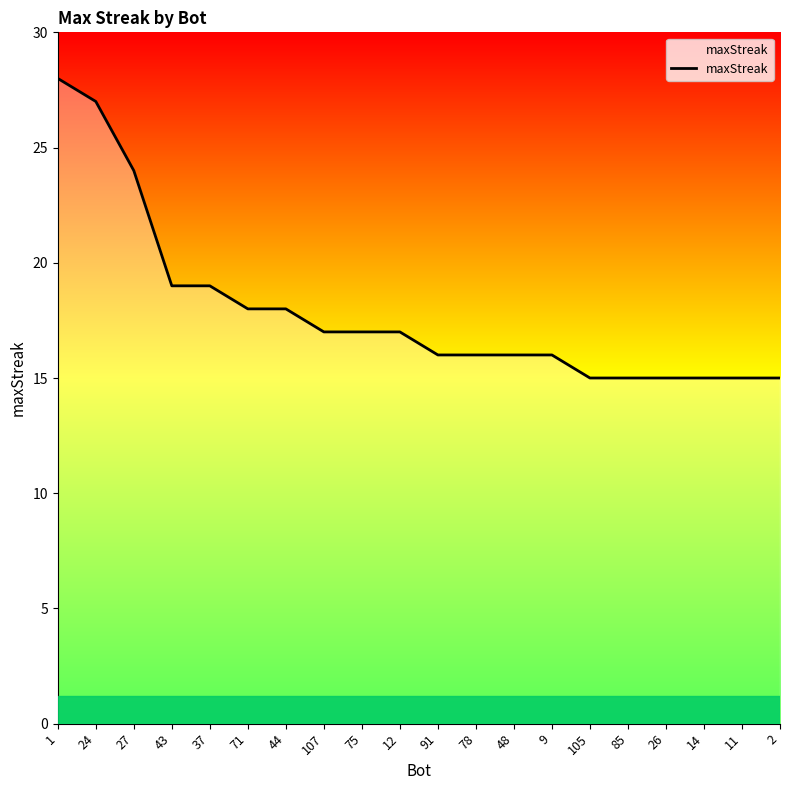

What is the ratio of the value at 91 to the value at 71?

0.9